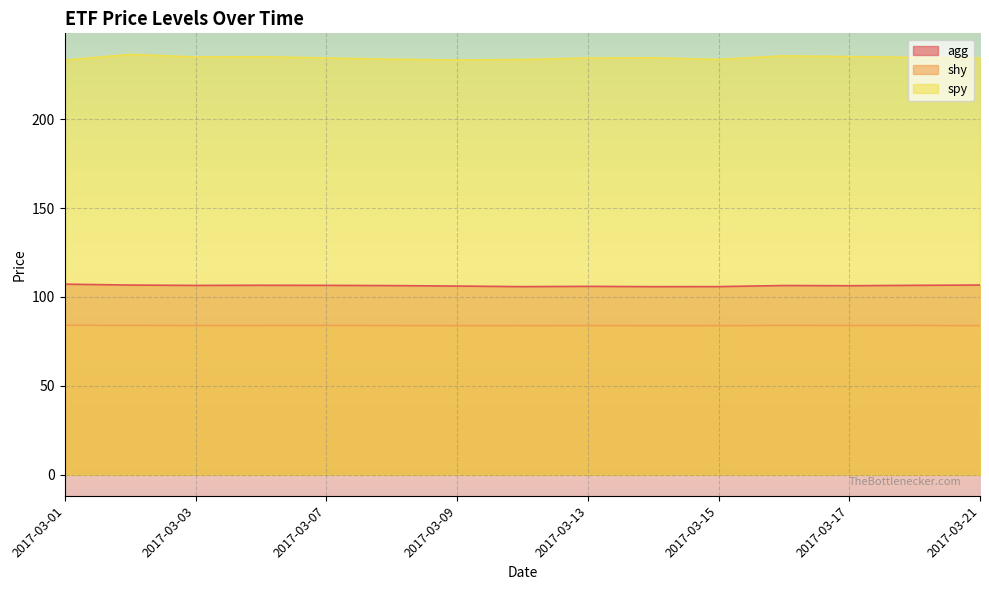

What is the minimum value shown in the chart?

83.8